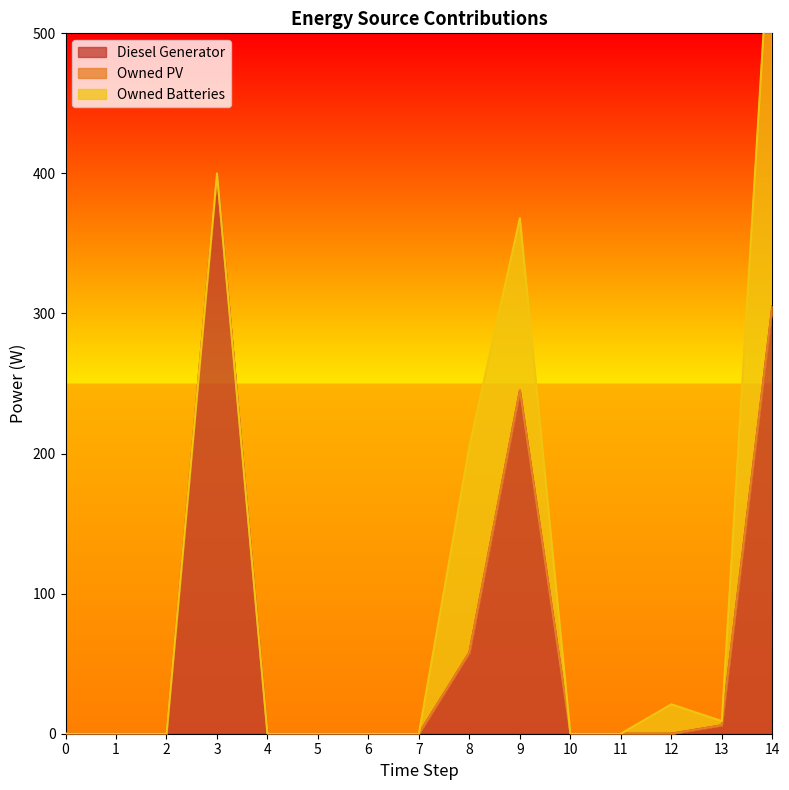

Reading left to right, extract all data points from this chart.

Diesel Generator: 0	0	0	400	0	0	0	0	58	245	0	0	0	6	305
Owned PV: 0	0	0	0	0	0	0	0	0	0	0	0	0	0	0
Owned Batteries: 0	0	0	0	0	0	0	0	147	123	0	0	21	3	299